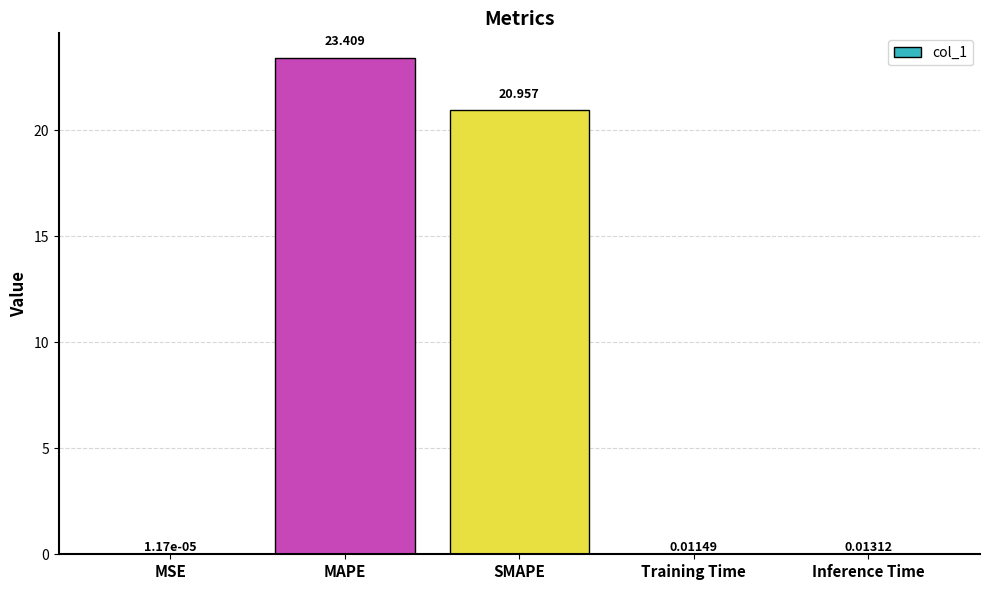

Between MAPE and Training Time, which is larger?

MAPE